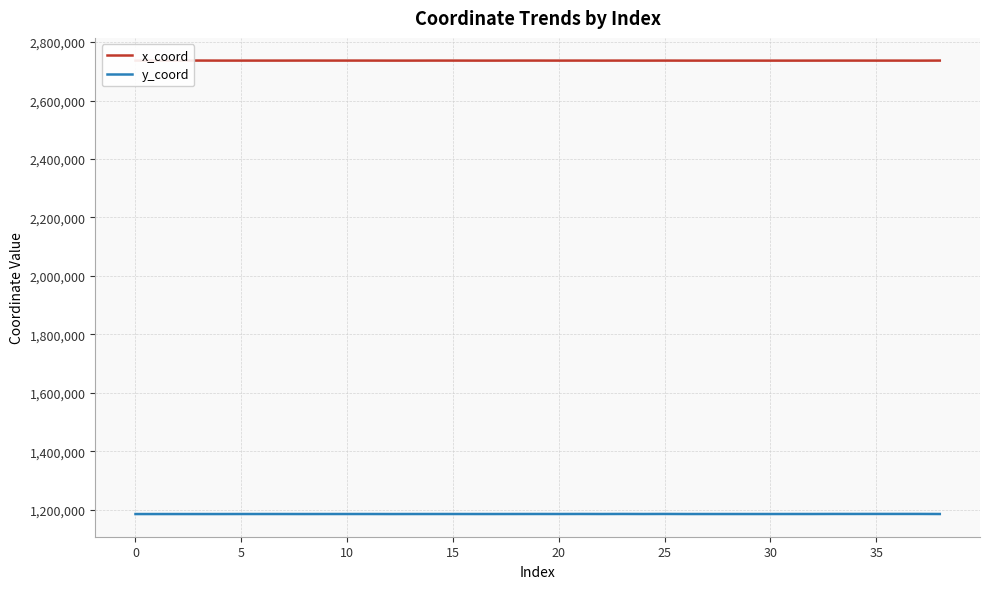

What is the greatest value displayed?

2736691.4